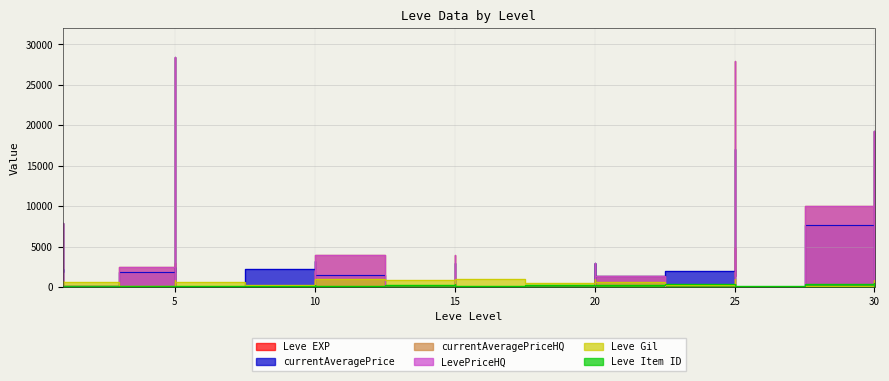

At which category is the sum across all series the highest?

5